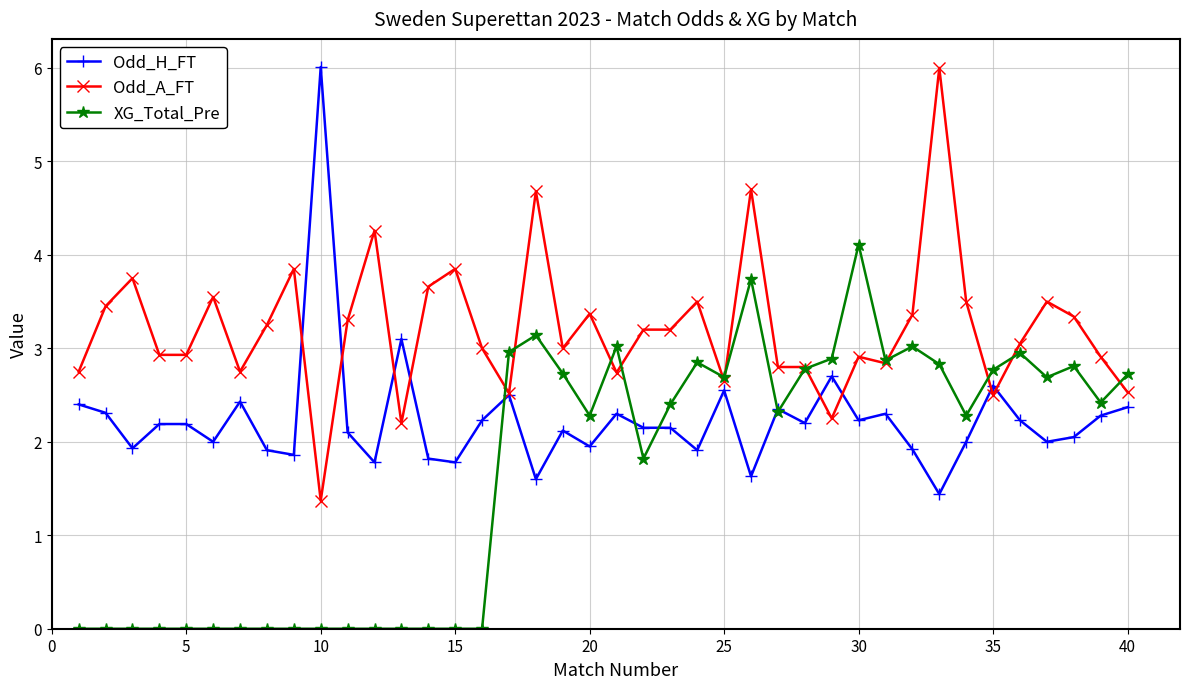

True or false: XG_Total_Pre has more than 0 points higher than both neighbors.

True